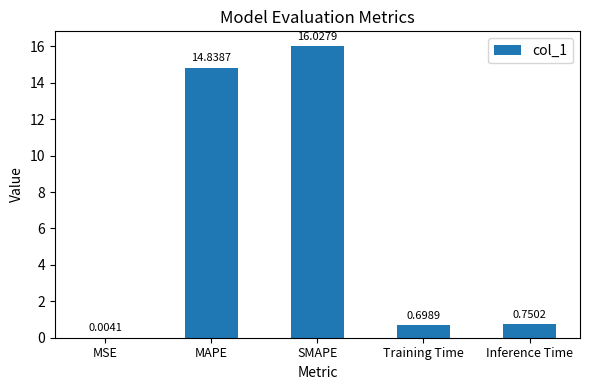

Between Training Time and MSE, which is larger?

Training Time